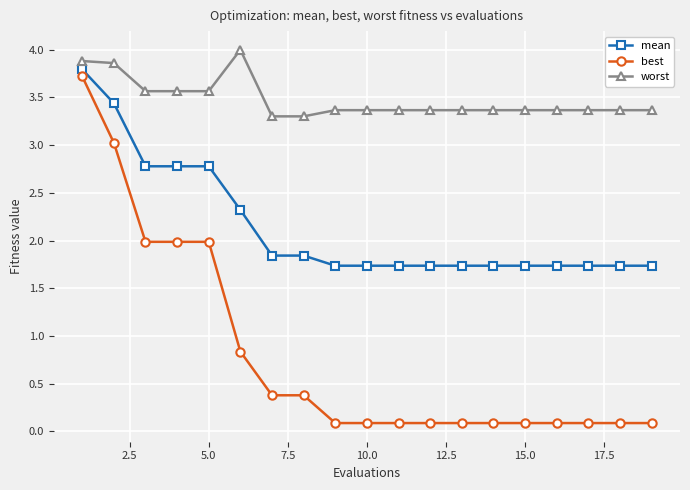

What is the value of the worst point at the 6th from the left?

4.0